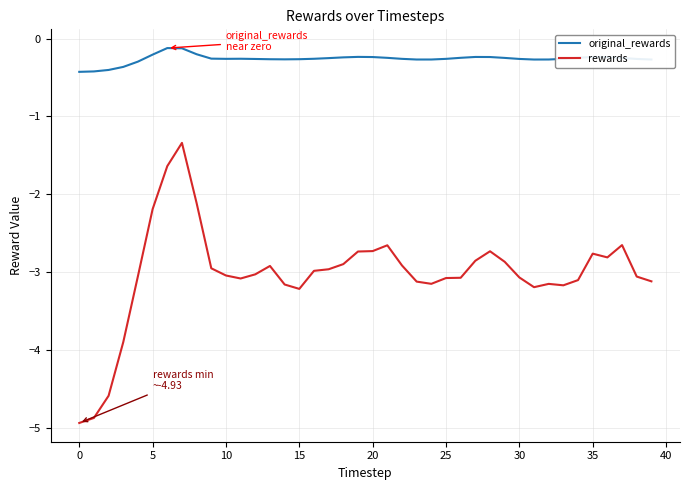

Which series has the largest total across all categories?

original_rewards